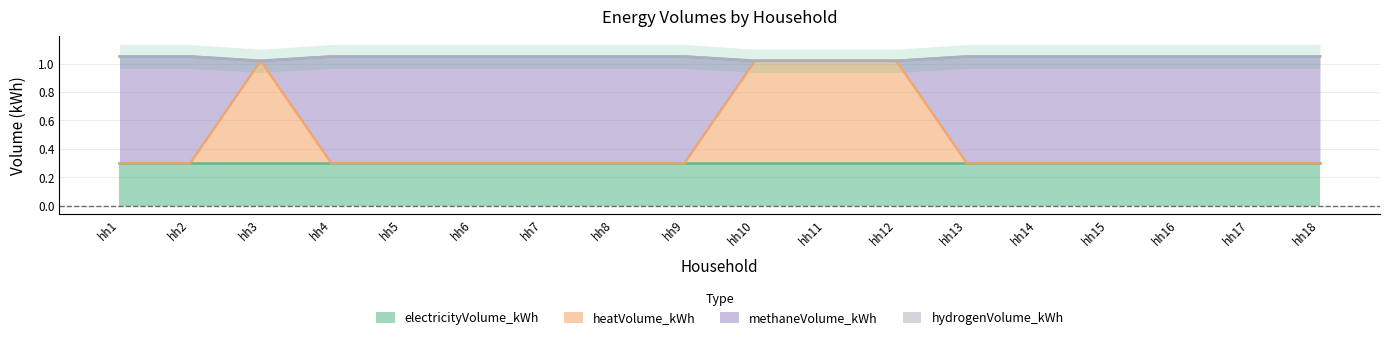

The value of heatVolume_kWh at hh2 is 0.4. True or false?

False